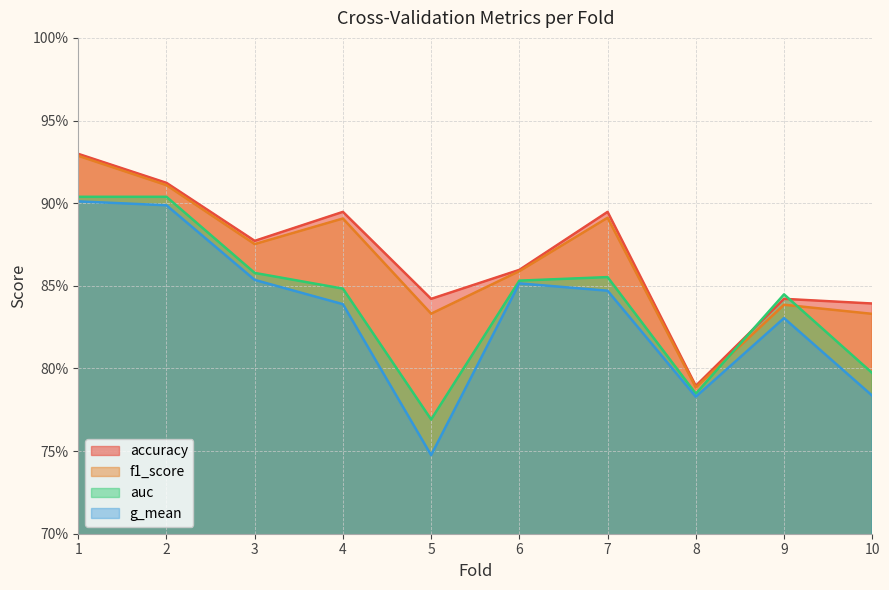

In g_mean, how many points are lower than both neighbors (excluding endpoints)?

2